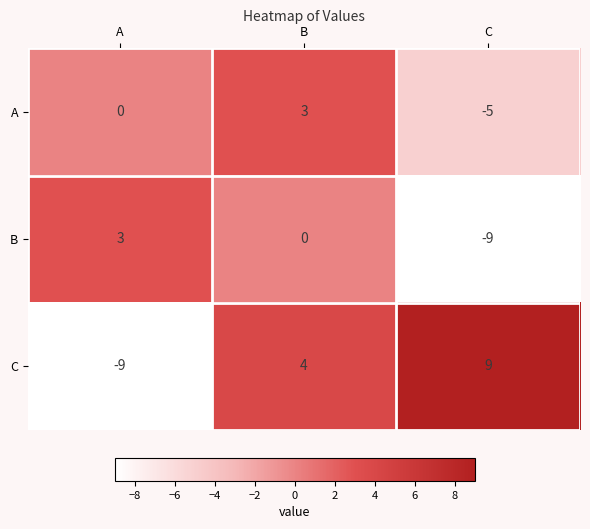

What is the total value across all series at B?

7